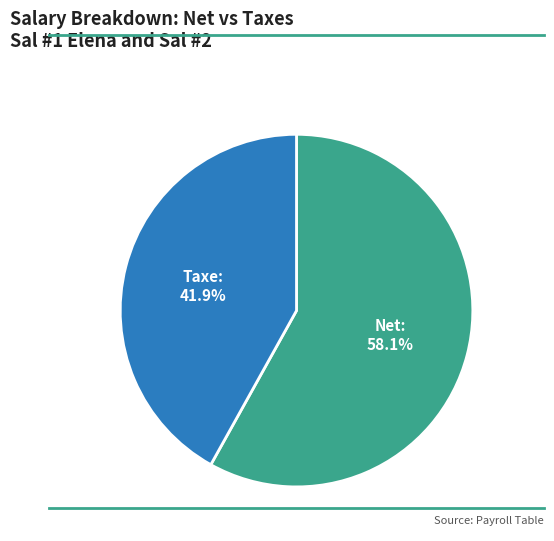

Which slice is the smallest?

Taxe